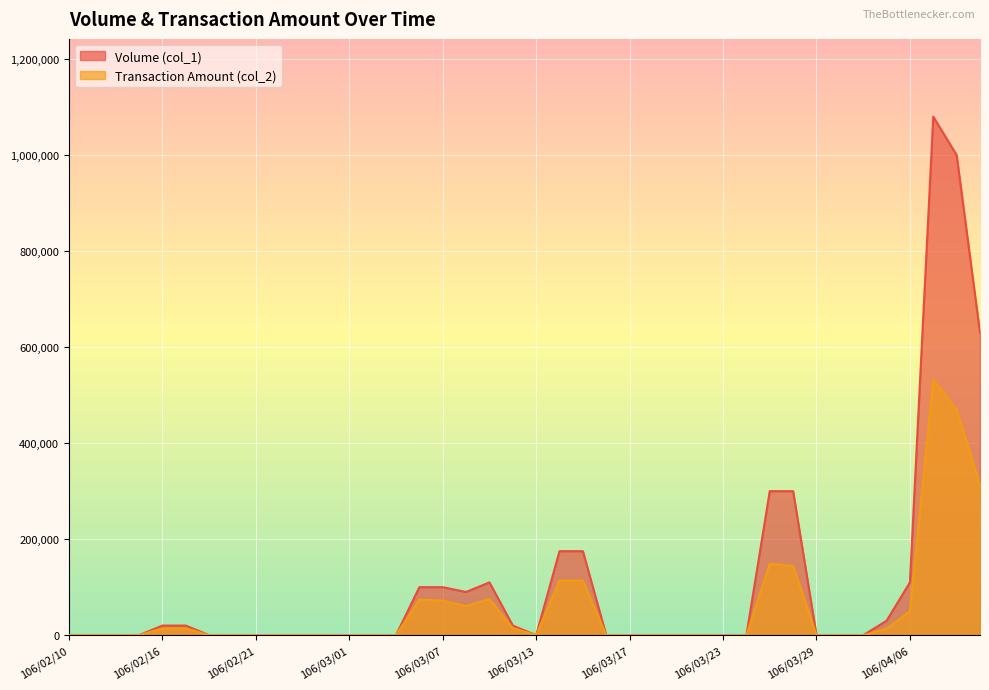

How many interior local valleys does the Volume (col_1) series have?

2